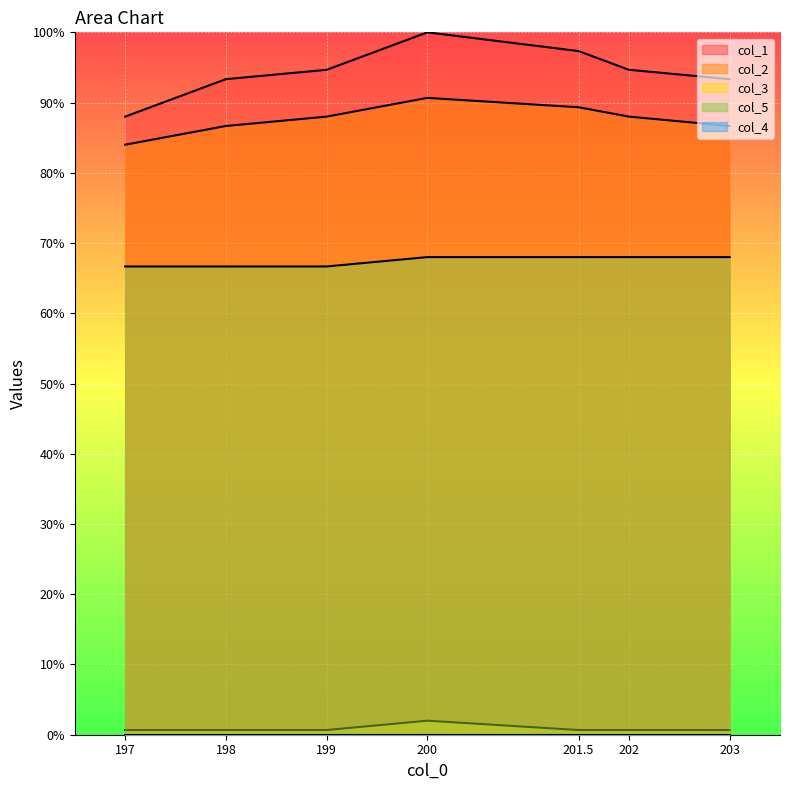

Rank the series at 200.0 from lowest to highest value.

col_3, col_5, col_2, col_1